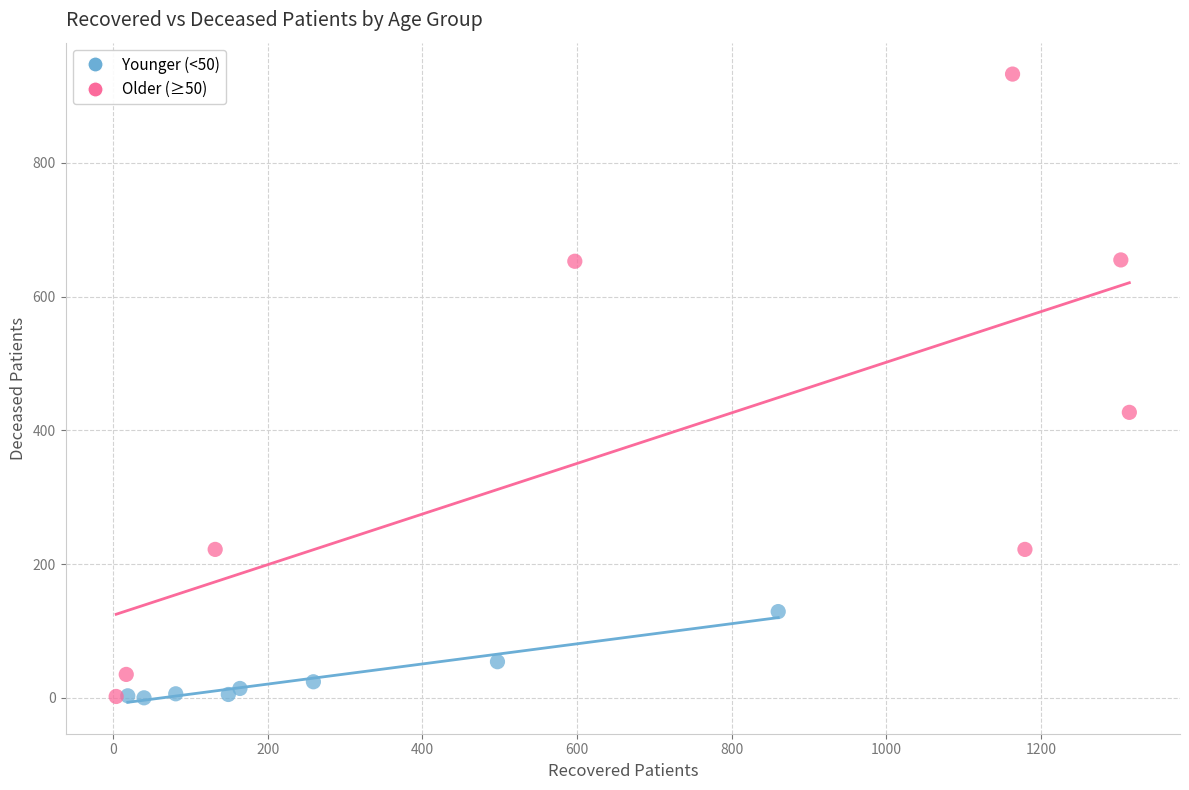

Which series has the widest spread of Y values?

Older (≥50)